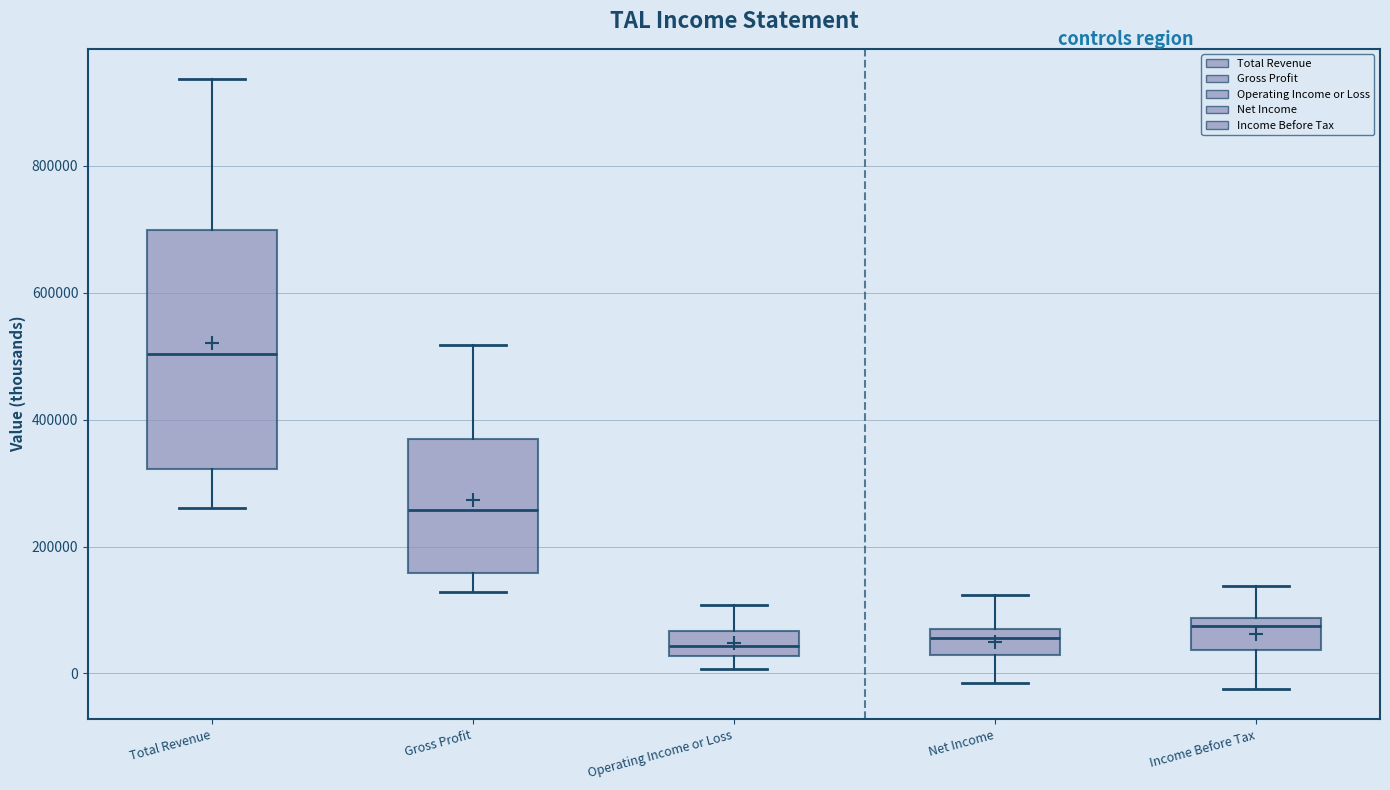

Comparing the boxes themselves (not the whiskers), which one is the tallest?

Total Revenue